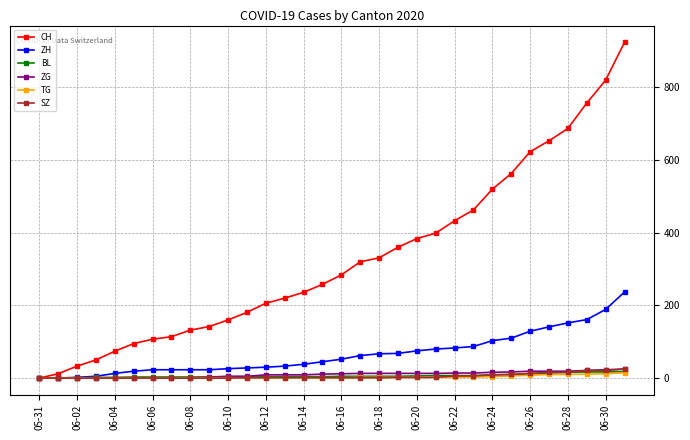

How many data points does each series have?

32